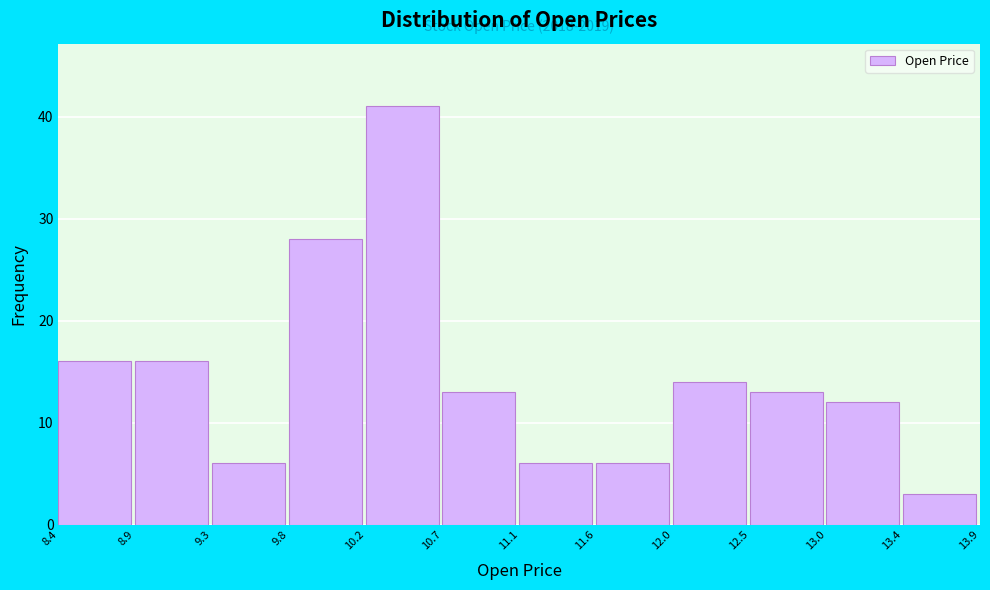

Over which range of the x-axis is the bar tallest?

10.2 to 10.7